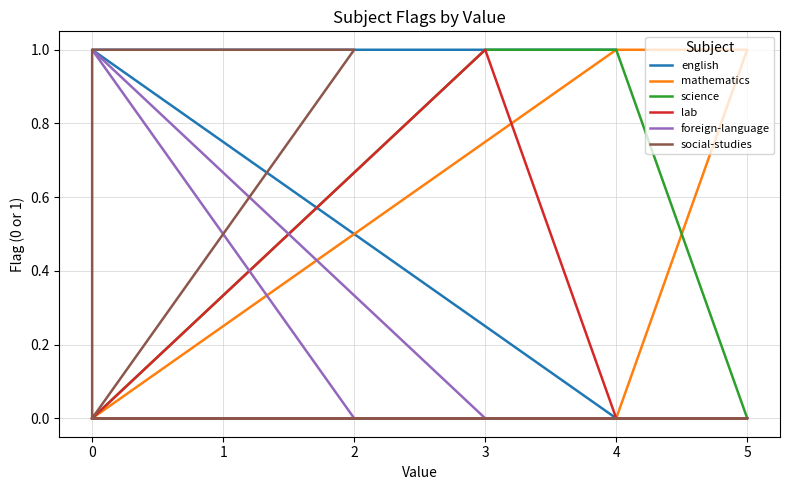

True or false: social-studies and english intersect in this chart.

False